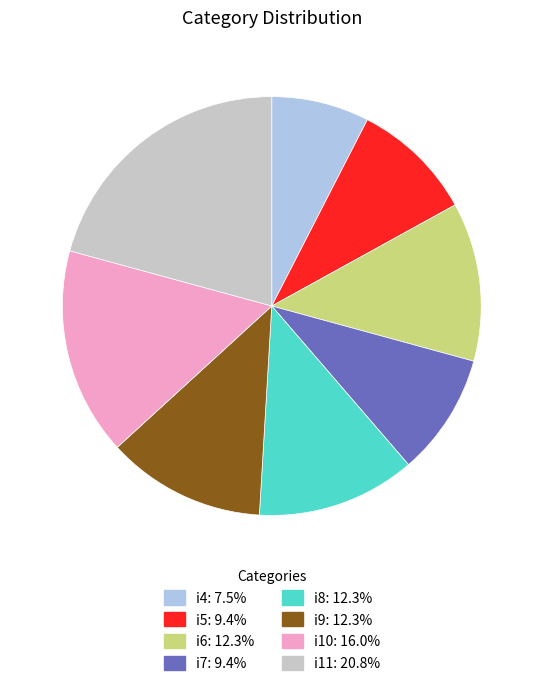

What is the largest slice in the pie chart?

i11